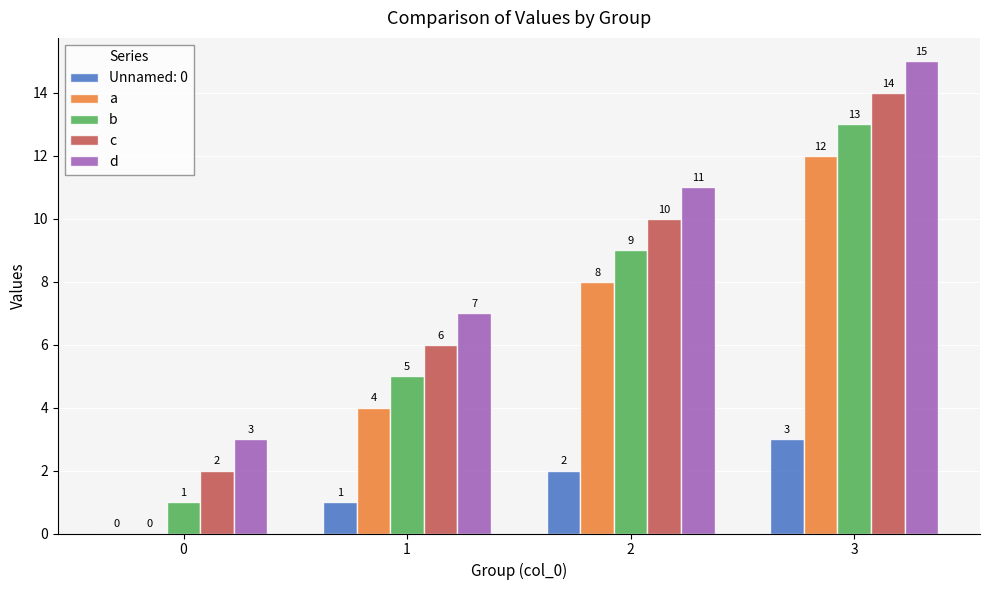

Is it true that a equals 4 at 1?

True